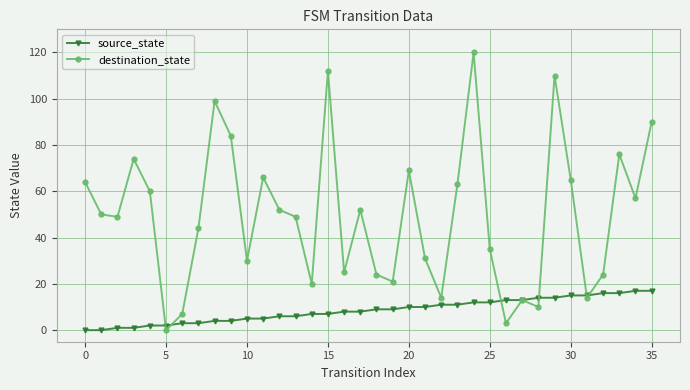

Which series has the largest total across all categories?

destination_state